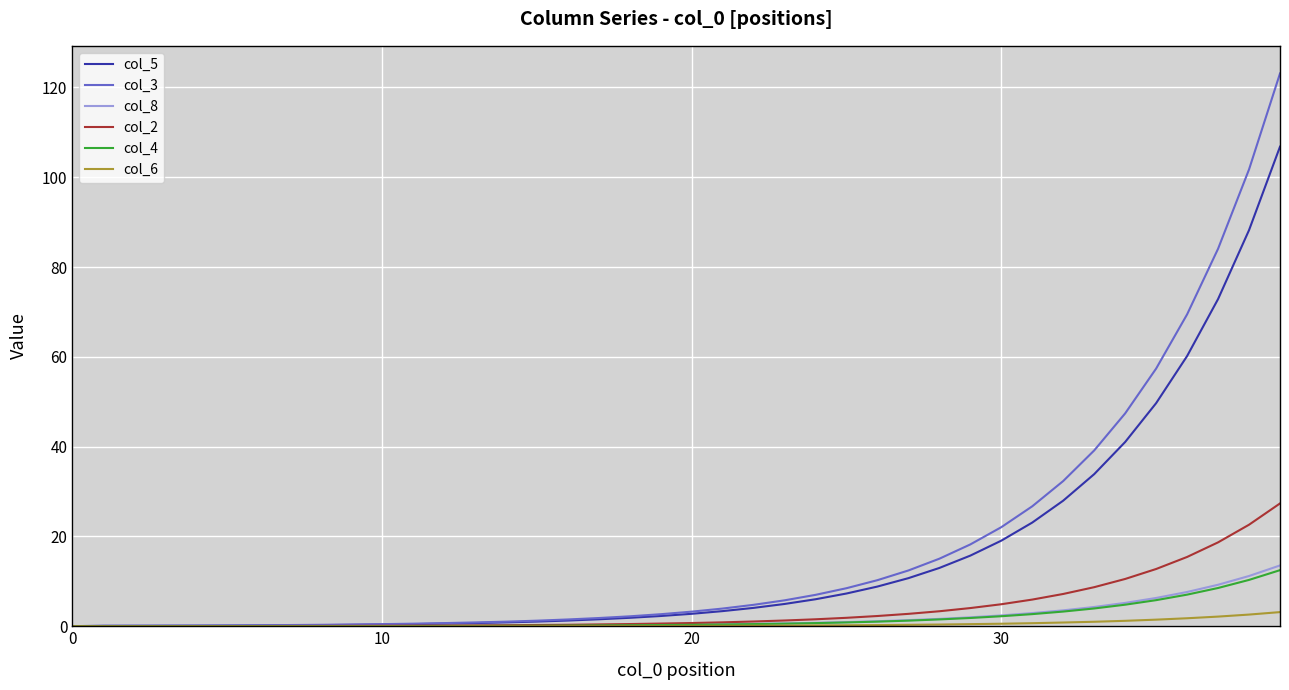

What is the maximum value shown in the chart?

123.1